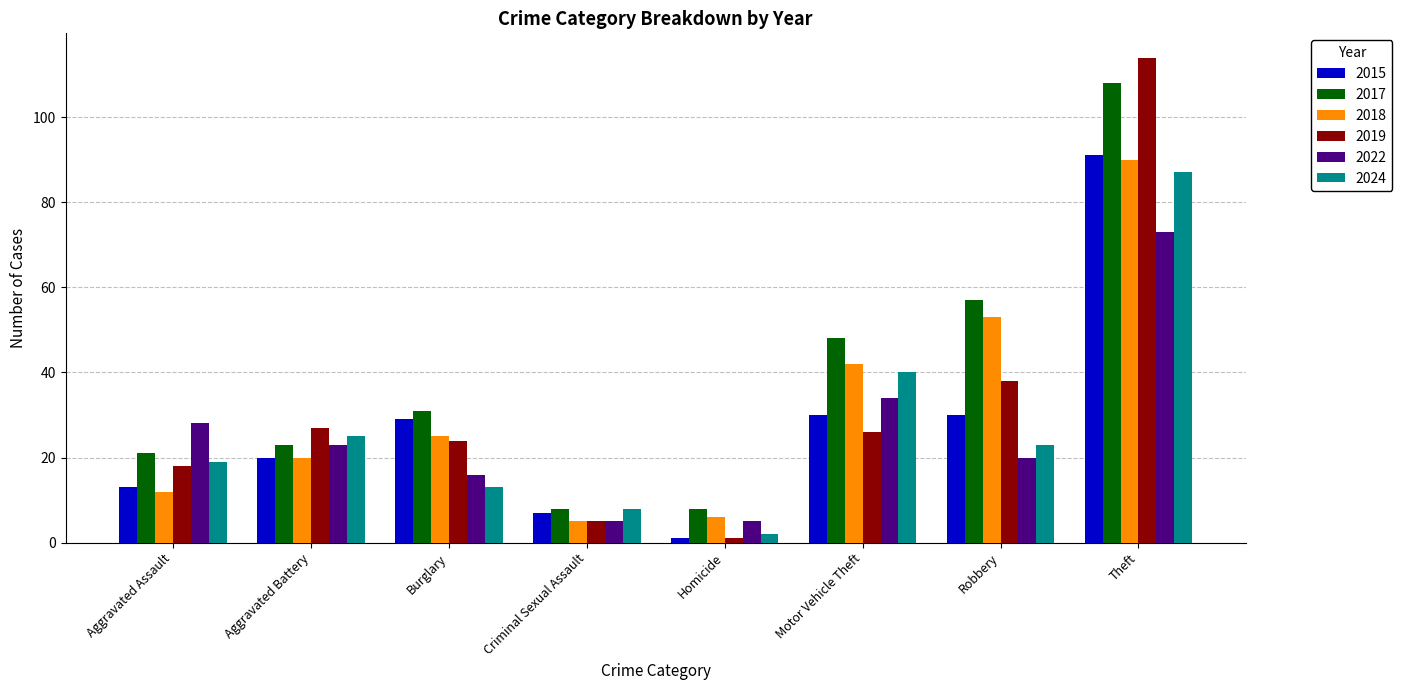

What is the sum of all 2018 values?

253